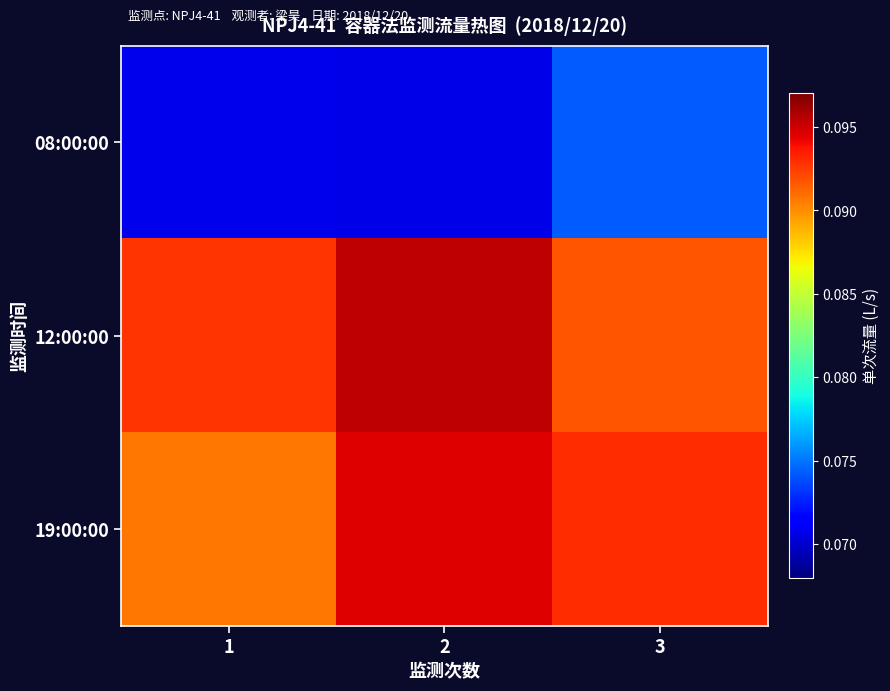

Which series changed the most between 2 and 3?

12:00:00